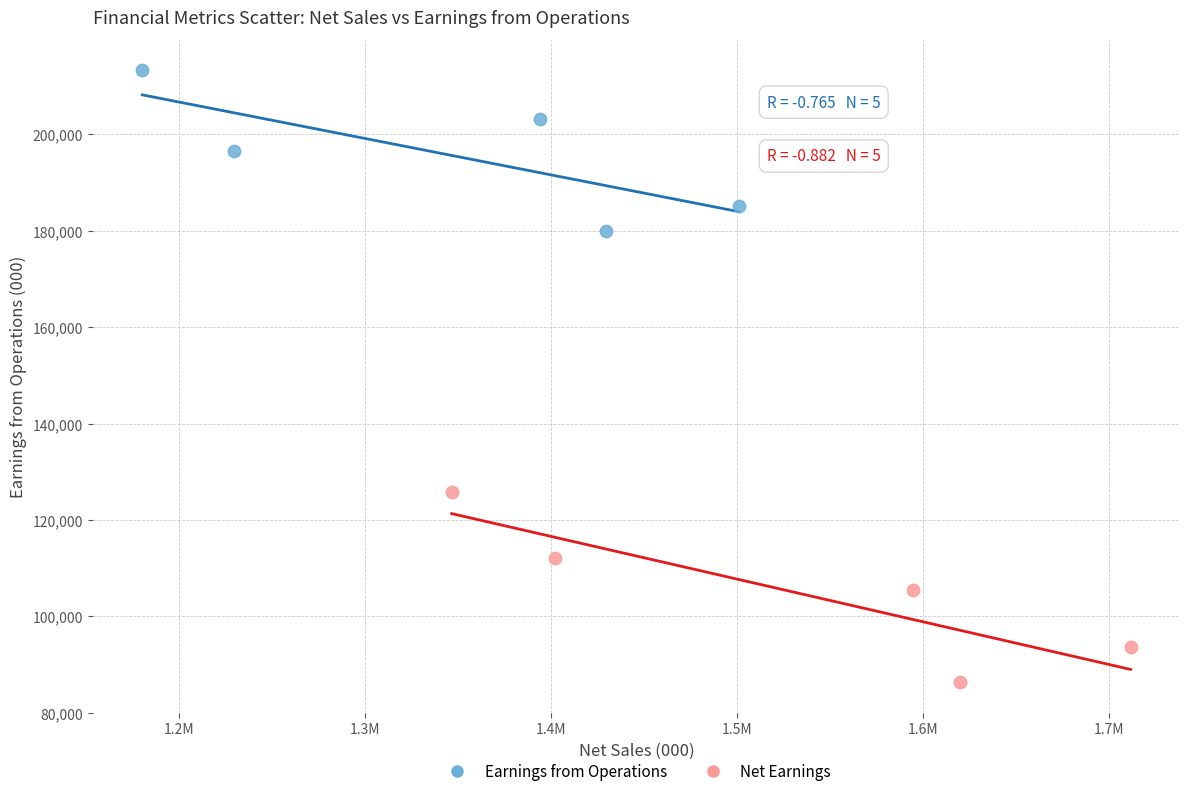

Which series contains the lowest Y value?

Net Earnings